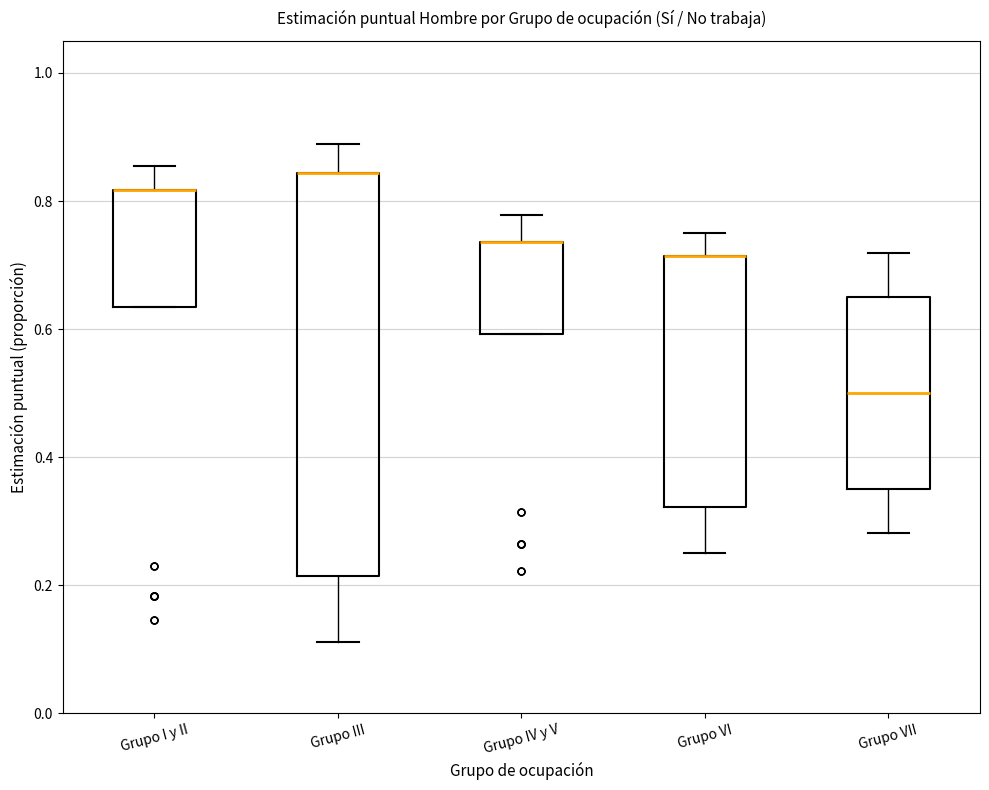

Reading left to right, read every box against the y-axis: the position of its median line, the range the box covers, and the ends of its whiskers. The values are not printed on the chart, so give them approximately, as read against the axis.

Grupo I y II: median 0.82 (drawn on the box's upper edge), box 0.64 to 0.82, whiskers 0.64 to 0.86
Grupo III: median 0.84 (drawn on the box's upper edge), box 0.22 to 0.84, whiskers 0.12 to 0.88
Grupo IV y V: median 0.74 (drawn on the box's upper edge), box 0.60 to 0.74, whiskers 0.60 to 0.78
Grupo VI: median 0.72 (drawn on the box's upper edge), box 0.32 to 0.72, whiskers 0.24 to 0.76
Grupo VII: median 0.50, box 0.34 to 0.66, whiskers 0.28 to 0.72